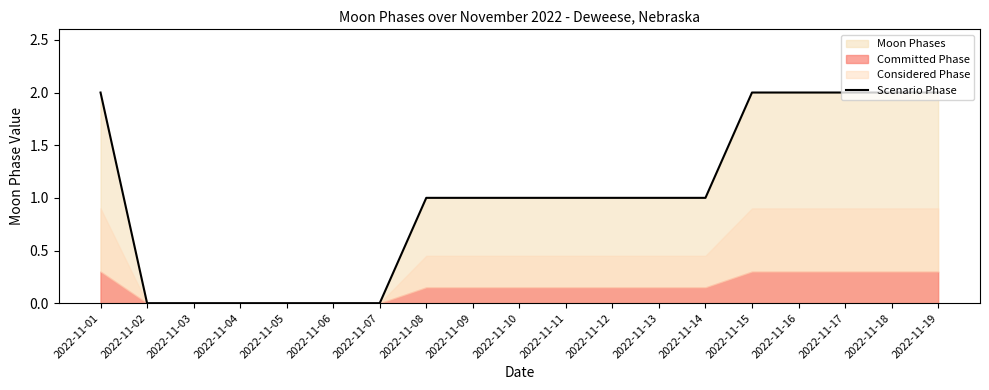

How many values are above zero?

13